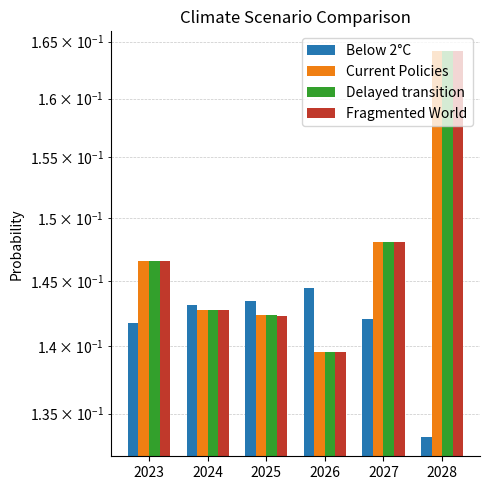

At which label is Below 2°C closest to 0?

2028